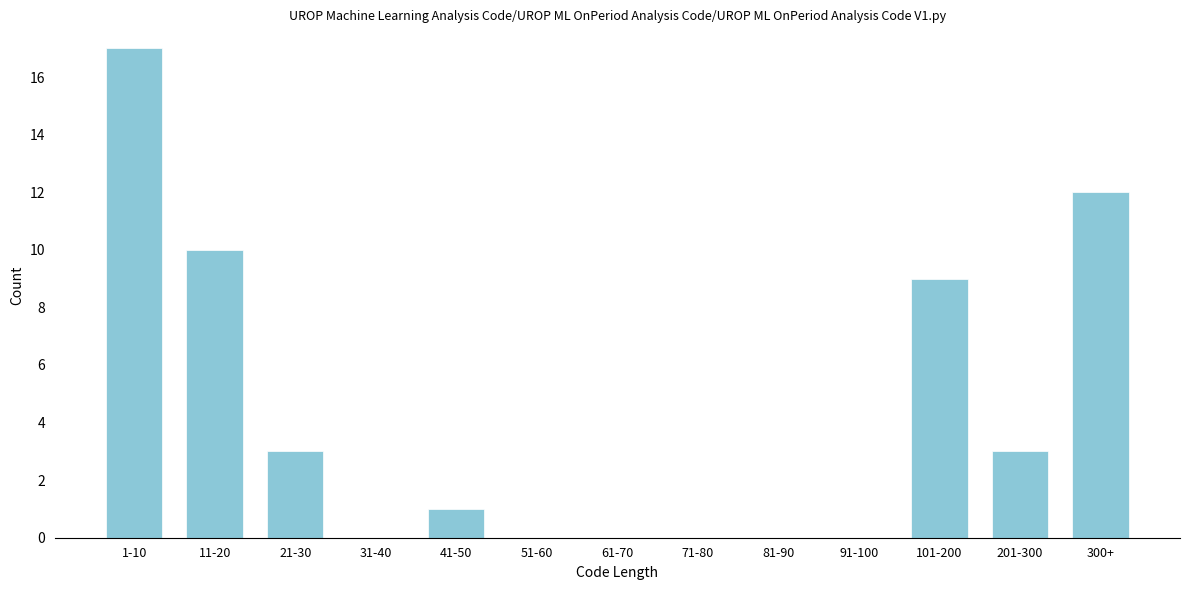

Reading right to left, extract all data points from this chart.

300+=12	201-300=3	101-200=9	91-100=0	81-90=0	71-80=0	61-70=0	51-60=0	41-50=1	31-40=0	21-30=3	11-20=10	1-10=17